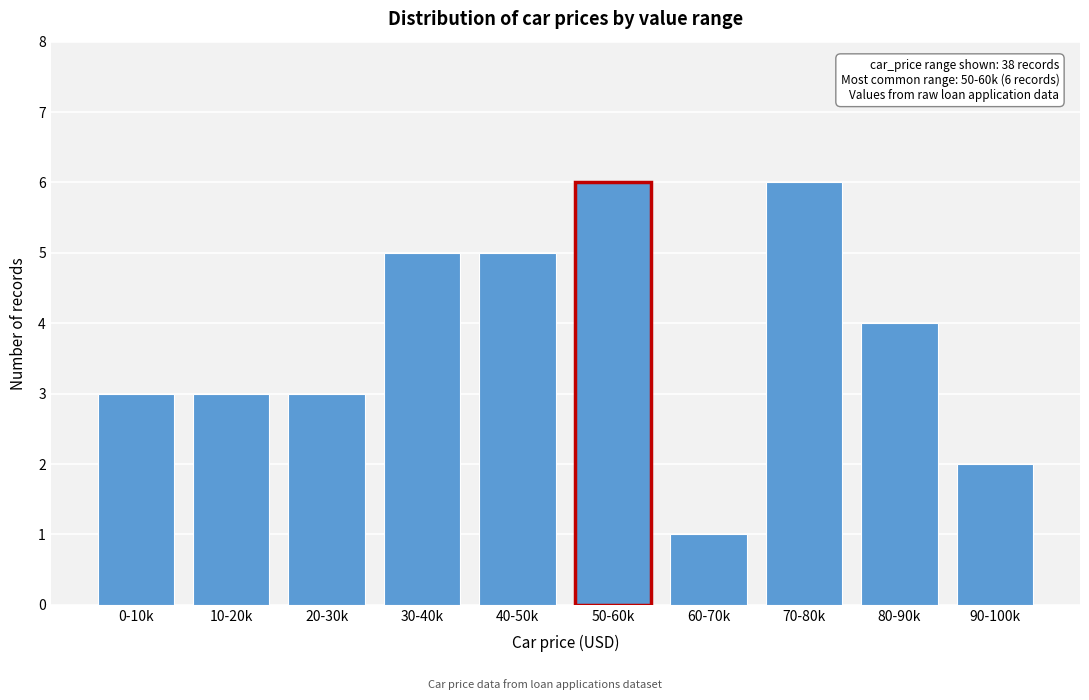

Reading left to right, transcribe all the data shown in this chart.

3	3	3	5	5	6	1	6	4	2